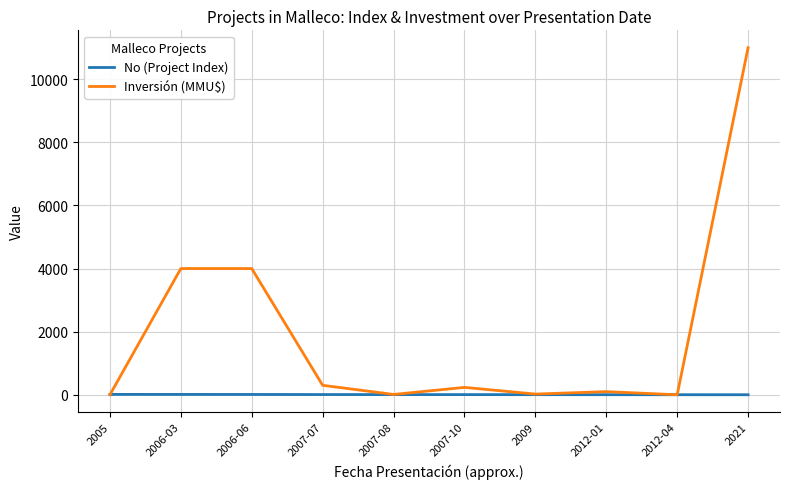

The value of Inversión (MMU$) at 2006-06 is 4000. True or false?

True